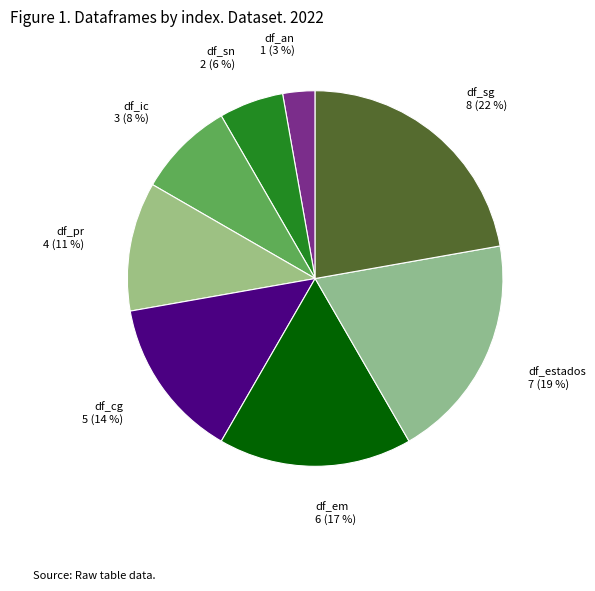

Is df_pr the majority of the pie?

No